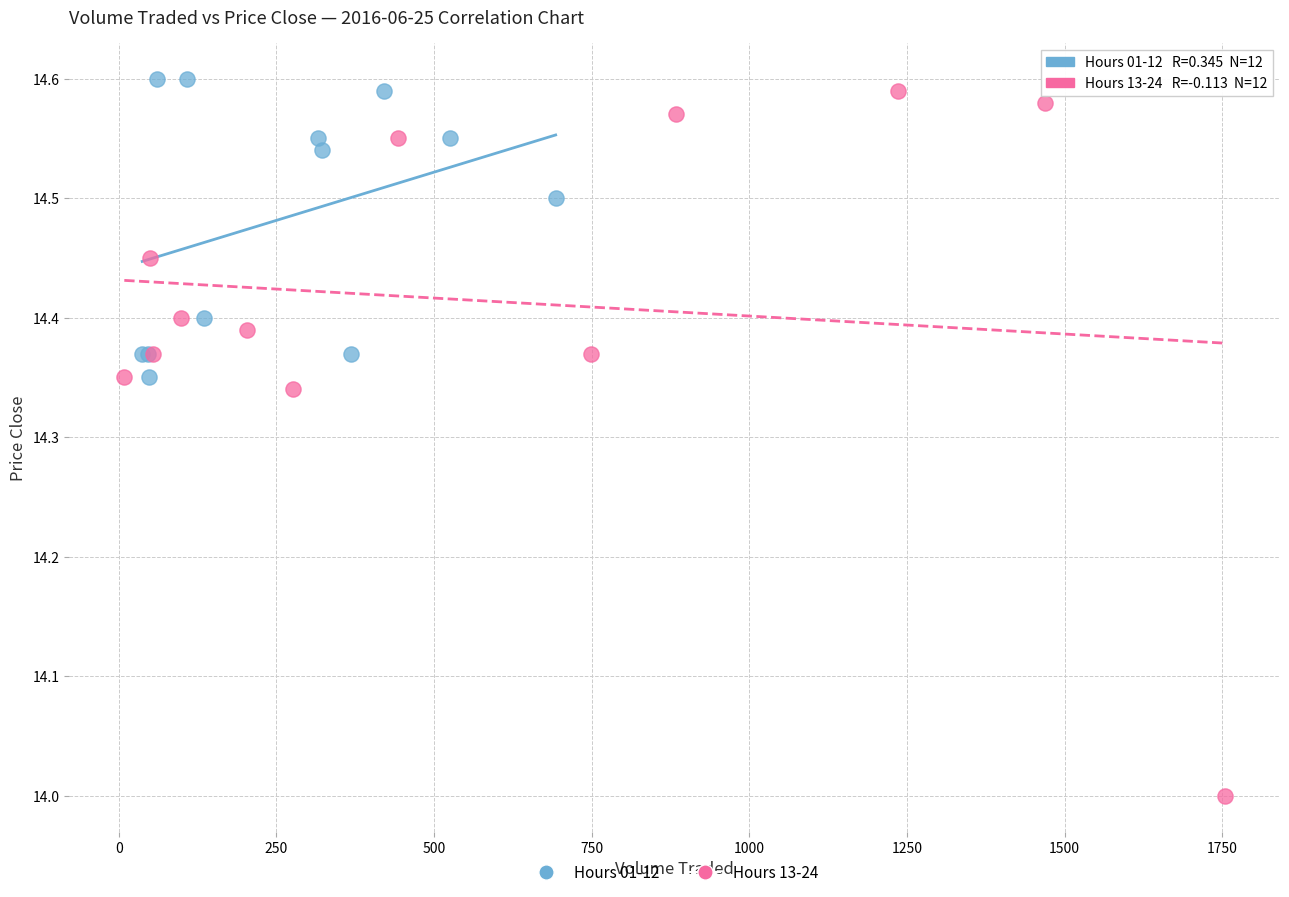

Which series contains the lowest Y value?

Hours 13-24